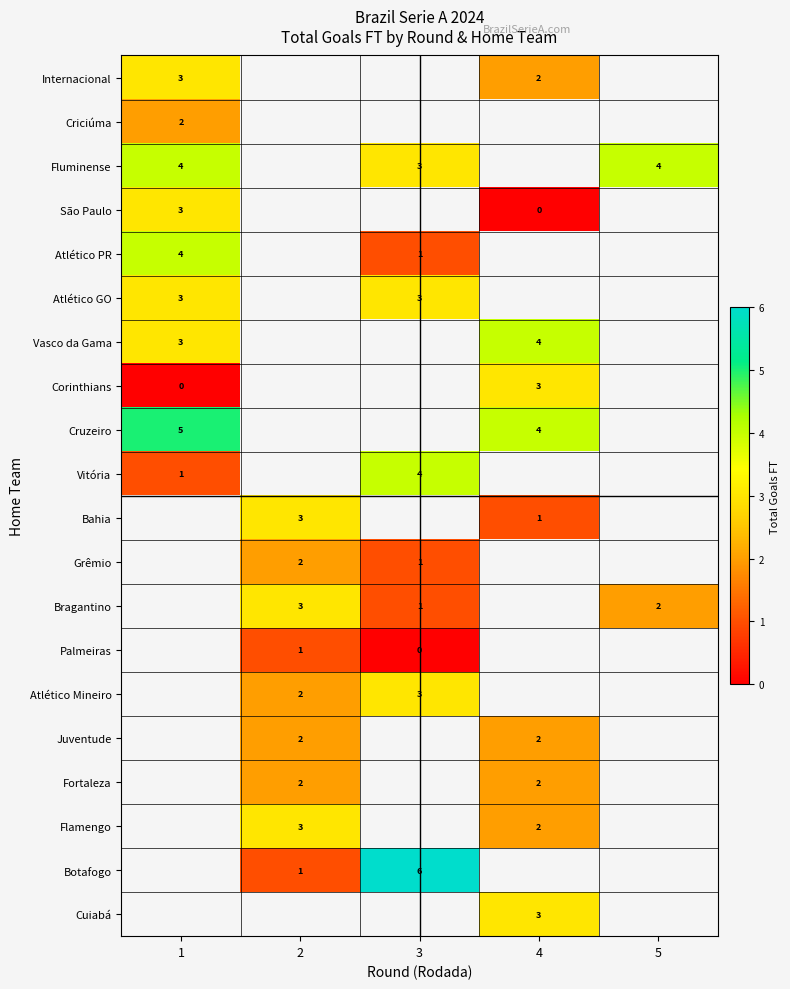

The Vasco da Gama series shows 3 at 1. True or false?

True